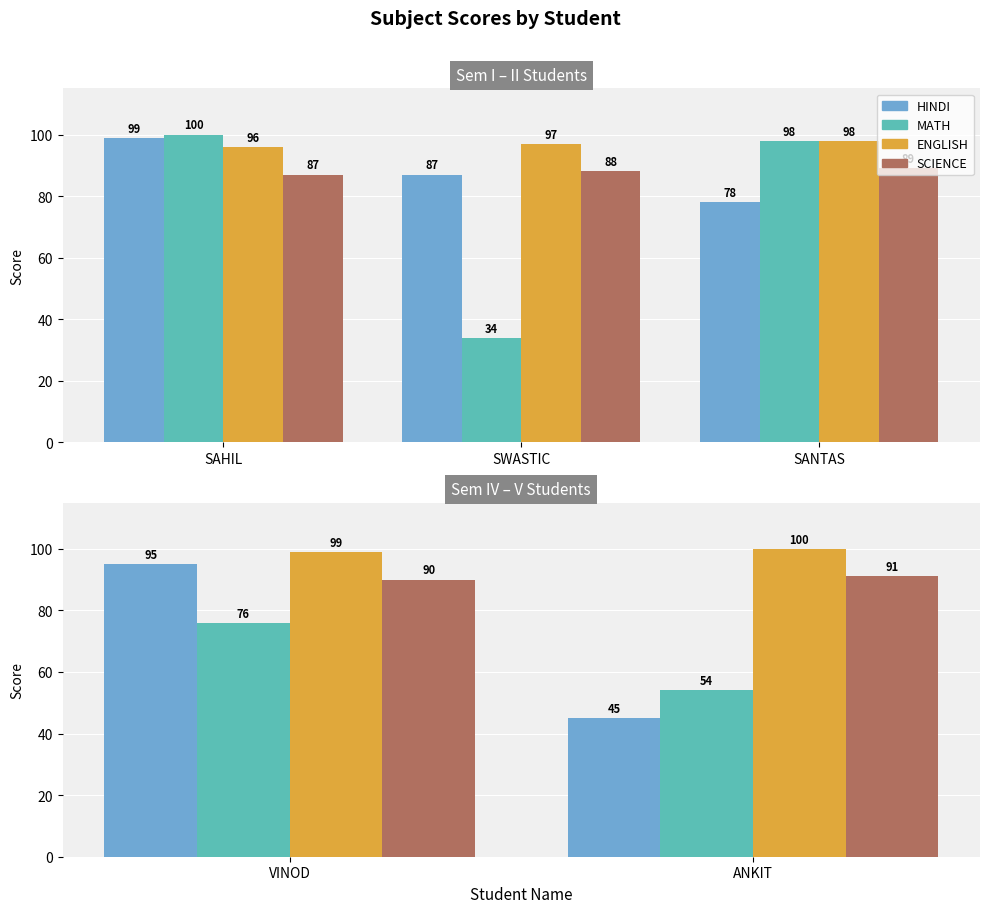

Are the bars horizontal?

No